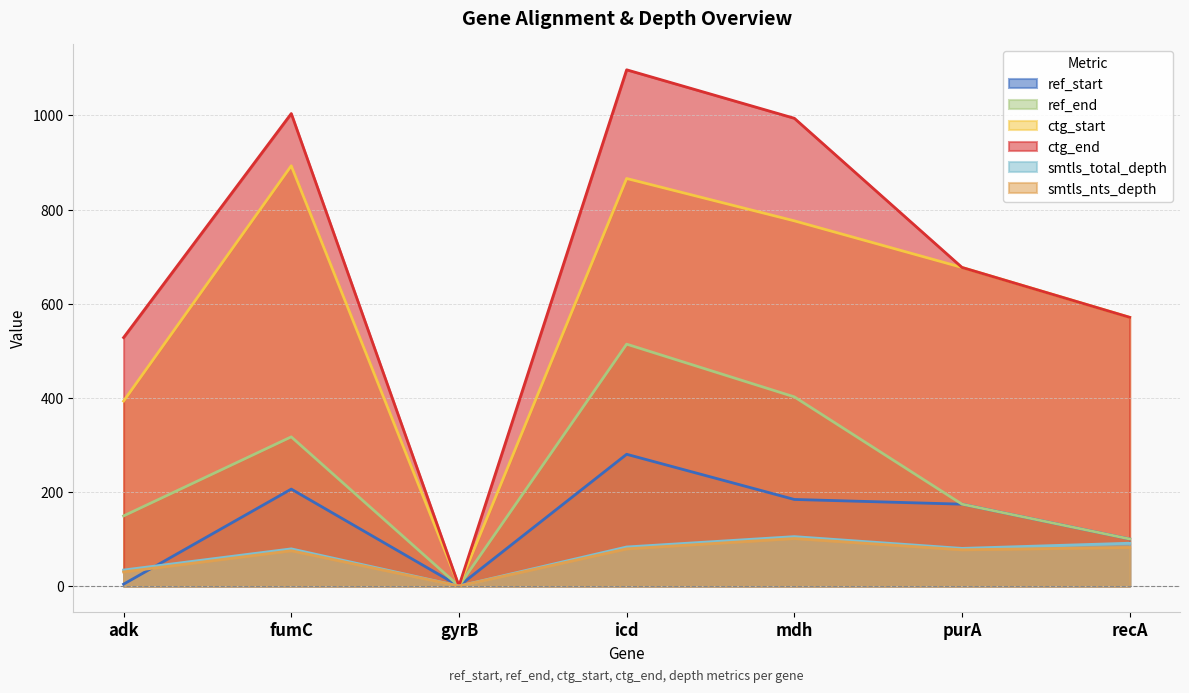

Is it true that ctg_start equals 866 at icd?

True